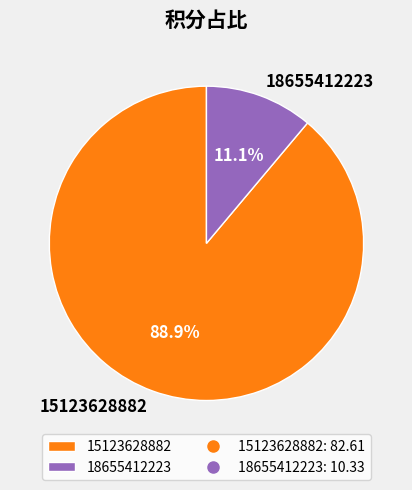

What percentage do 15123628882 and 18655412223 together represent?

100.0%